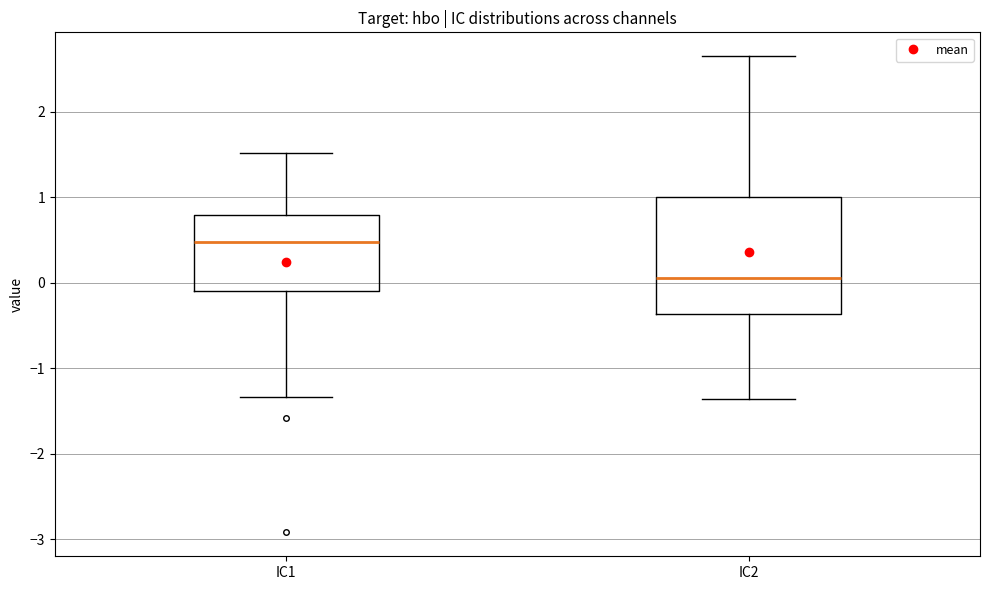

Where is the lower edge of the box for IC1 on the y-axis? The values are not printed on the chart, so give them approximately, as read against the axis.

-0.1